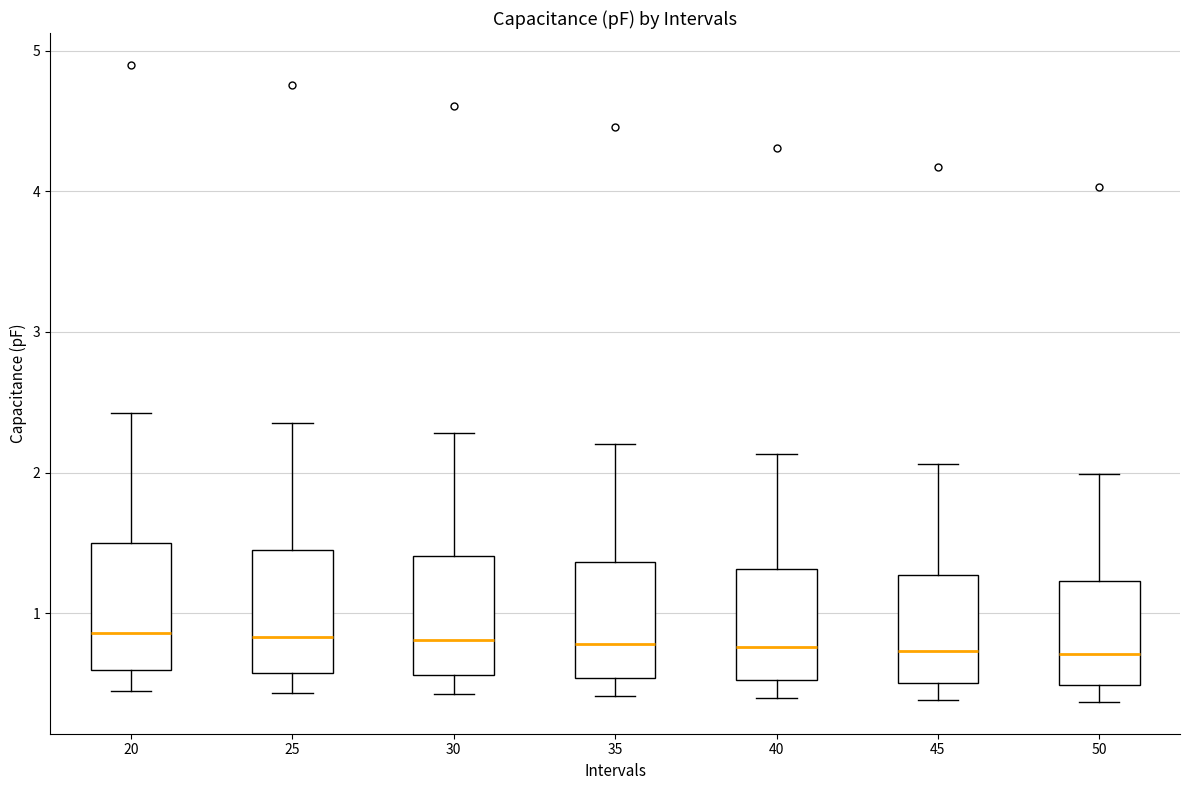

Reading left to right, transcribe this box plot: for each box, give where its median line is, the range the box spans, and where its two whiskers end, as read against the y-axis. The values are not printed on the chart, so give them approximately, as read against the axis.

20: median 0.9, box 0.6 to 1.5, whiskers 0.5 to 2.4
25: median 0.8, box 0.6 to 1.5, whiskers 0.4 to 2.4
30: median 0.8, box 0.6 to 1.4, whiskers 0.4 to 2.3
35: median 0.8, box 0.5 to 1.4, whiskers 0.4 to 2.2
40: median 0.8, box 0.5 to 1.3, whiskers 0.4 to 2.1
45: median 0.7, box 0.5 to 1.3, whiskers 0.4 to 2.1
50: median 0.7, box 0.5 to 1.2, whiskers 0.4 to 2.0